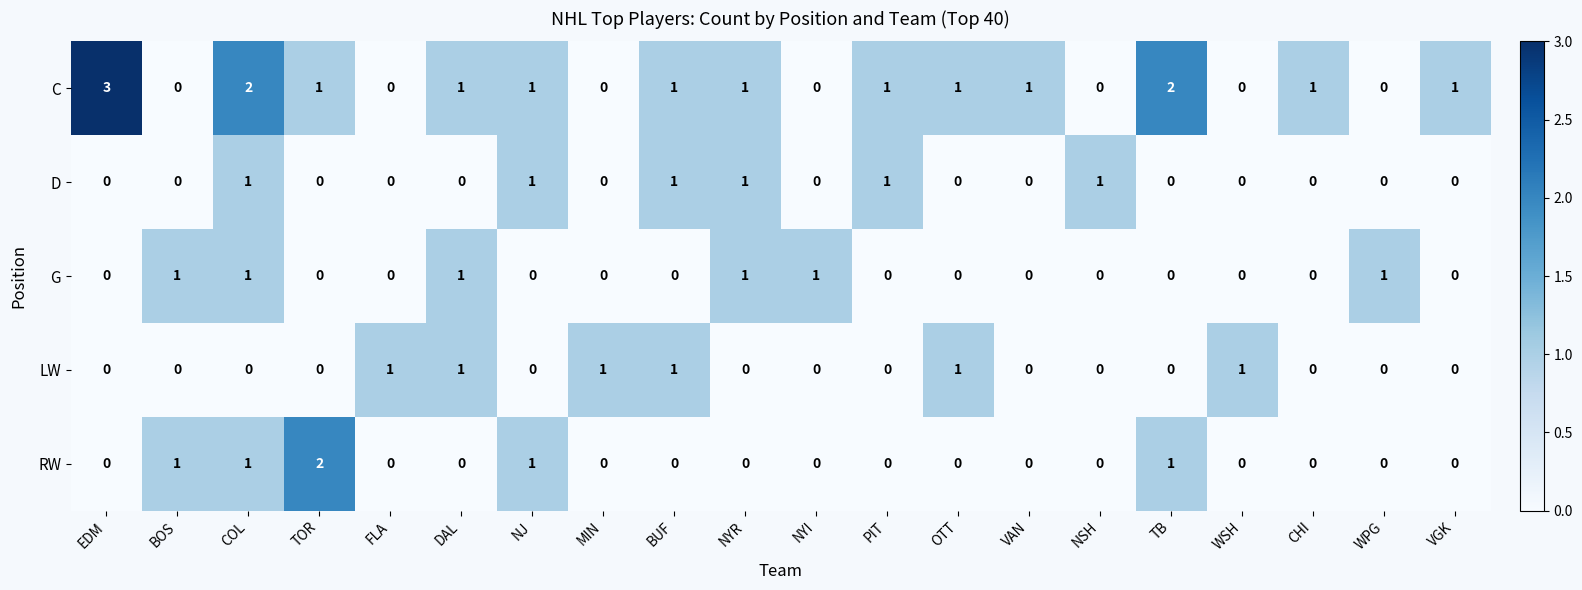

Which label corresponds to the largest value in the chart?

EDM